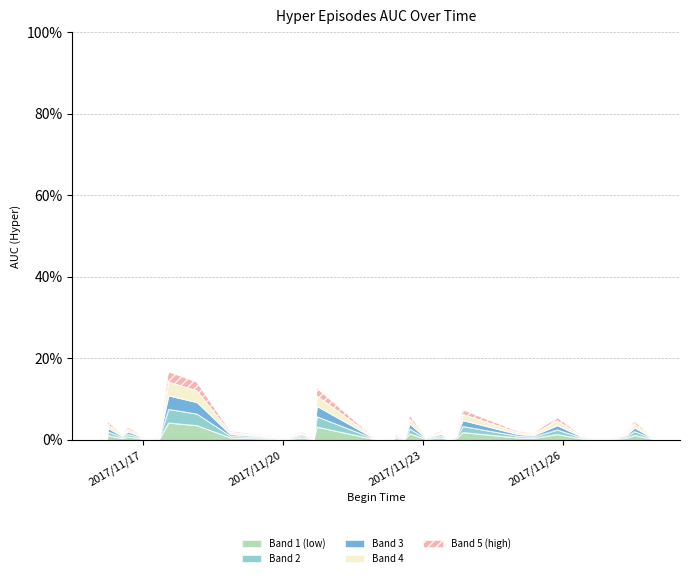

How many points are higher than both their immediate neighbors (excluding endpoints)?

11